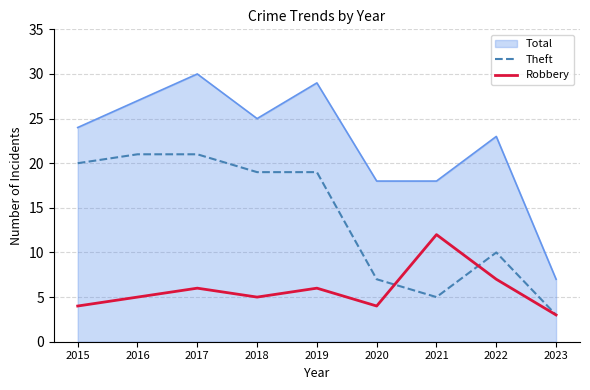

True or false: Total and Theft cross at least once.

False